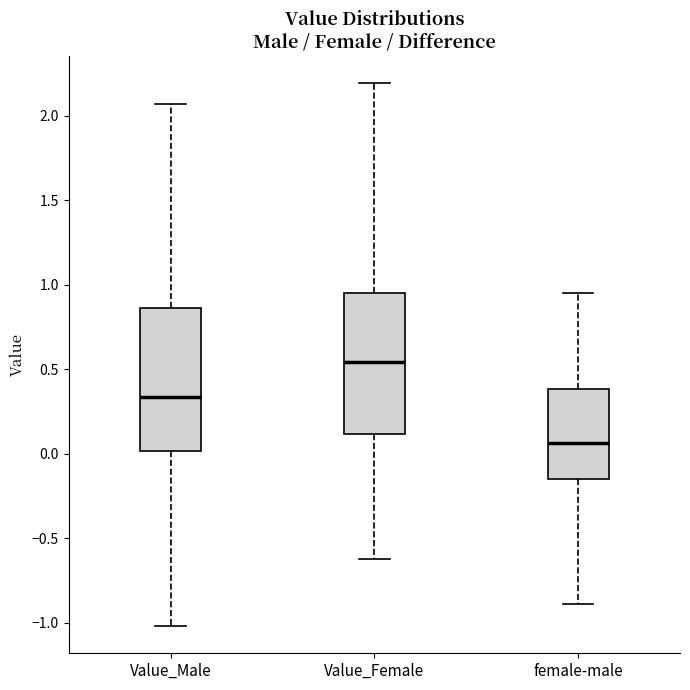

Which box has the lowest median line?

female-male